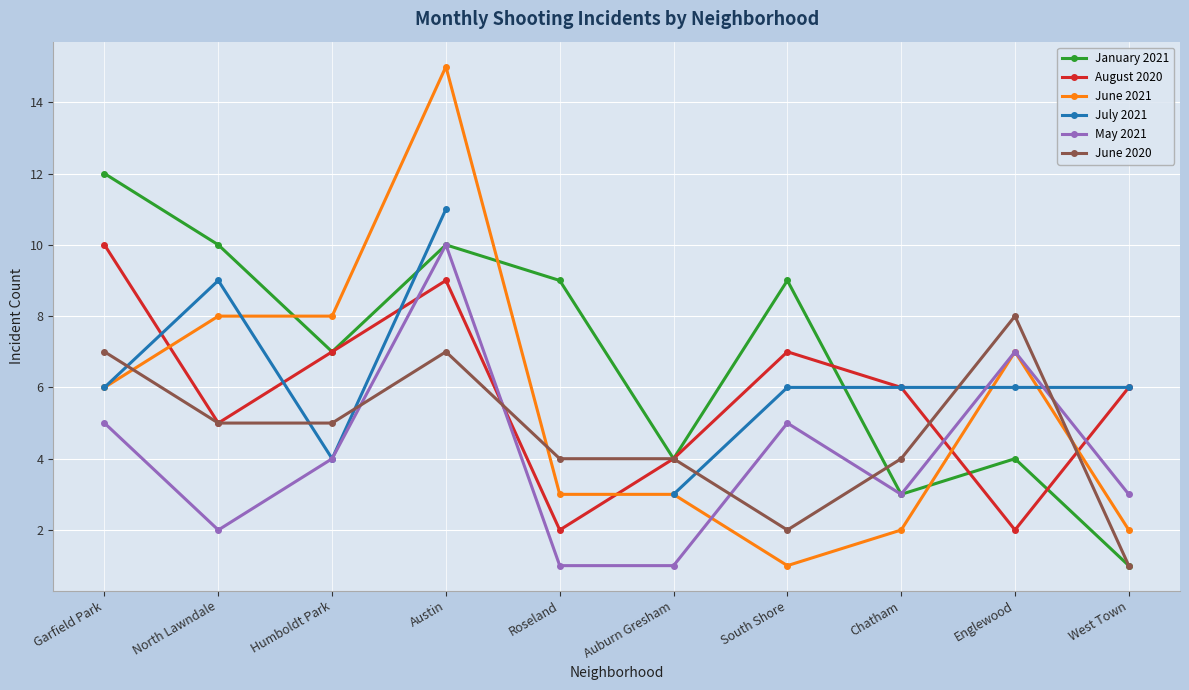

Which series has the largest range (max minus min)?

June 2021